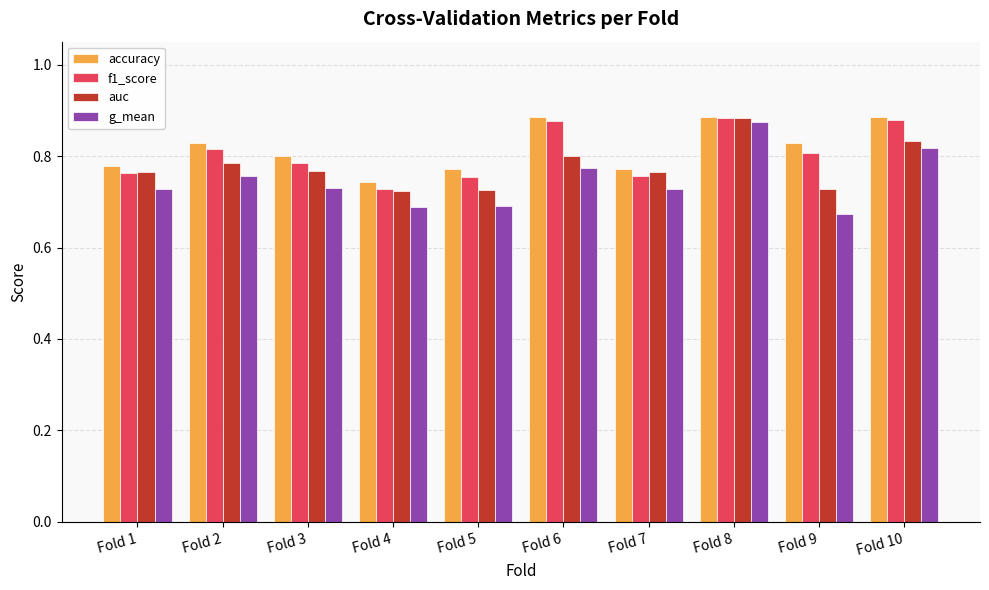

At which label is f1_score closest to 0?

Fold 4